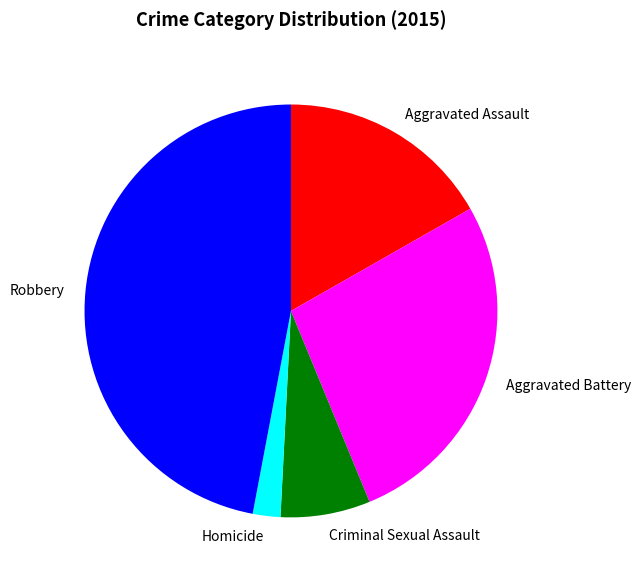

Which has a higher value, Robbery or Homicide?

Robbery